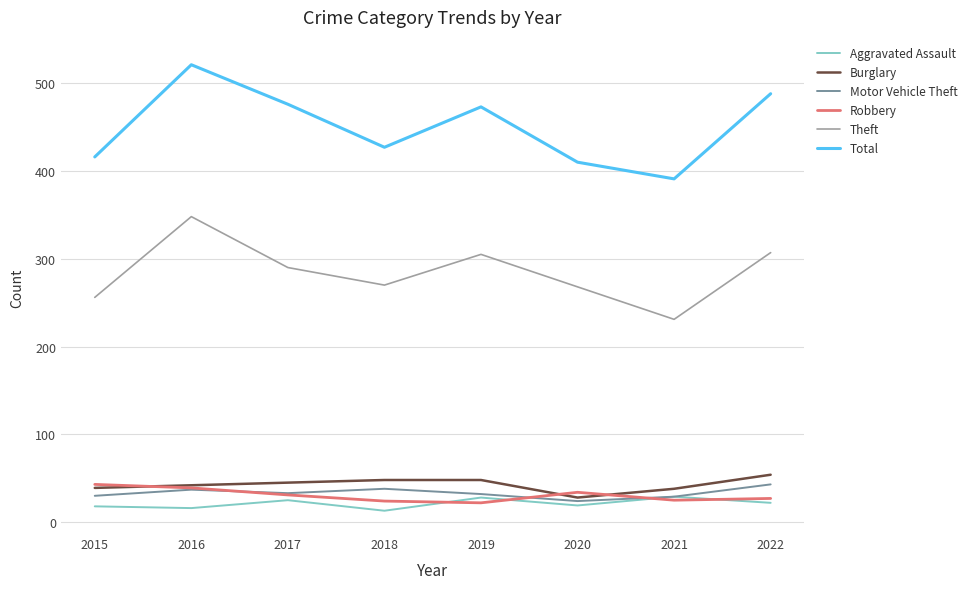

True or false: Burglary and Total intersect in this chart.

False